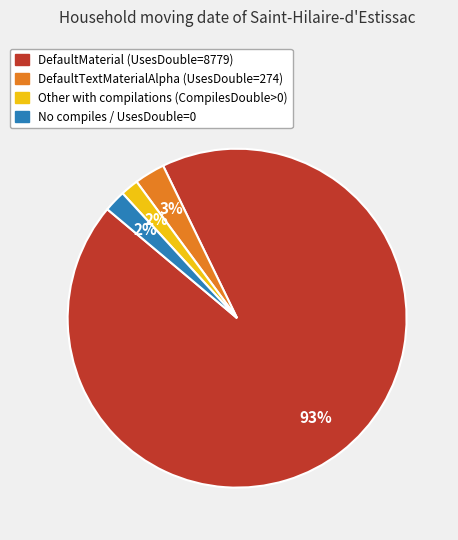

Is there any slice that represents more than half of the pie?

Yes